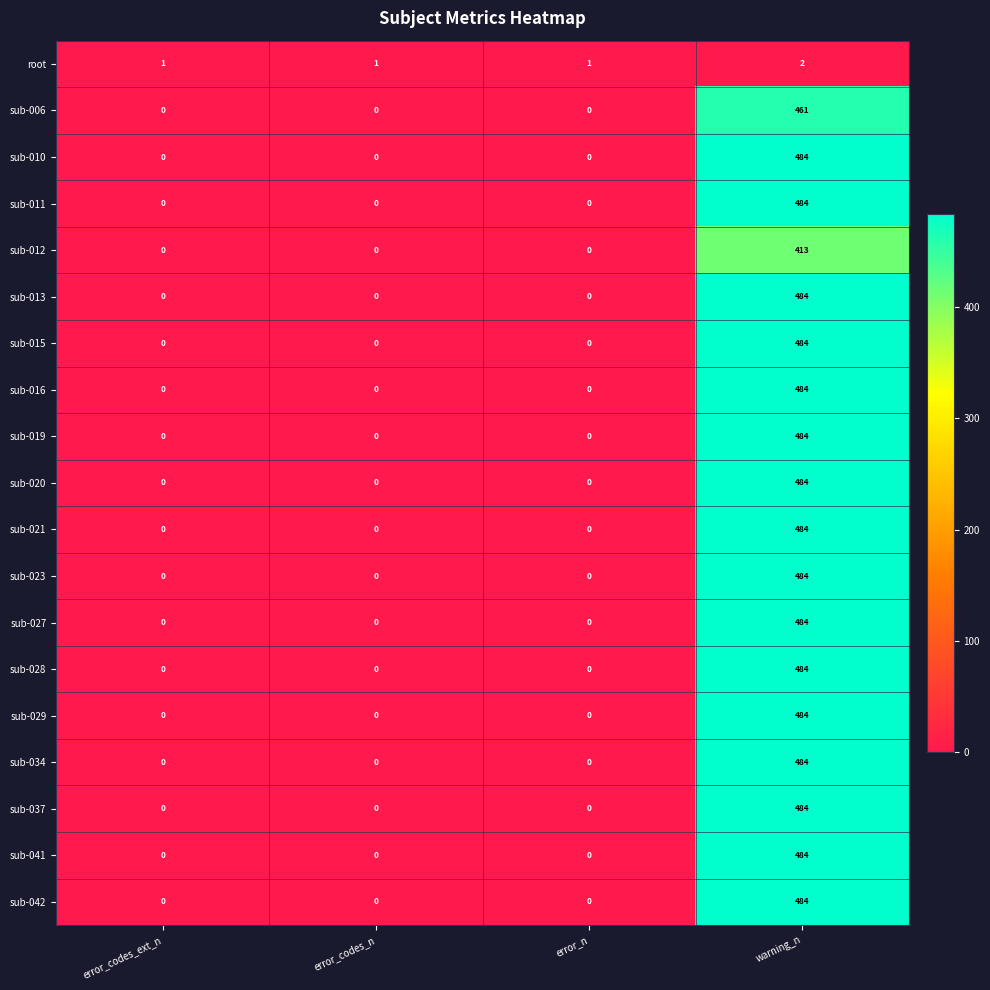

True or false: sub-037 has a value of 117 at warning_n.

False